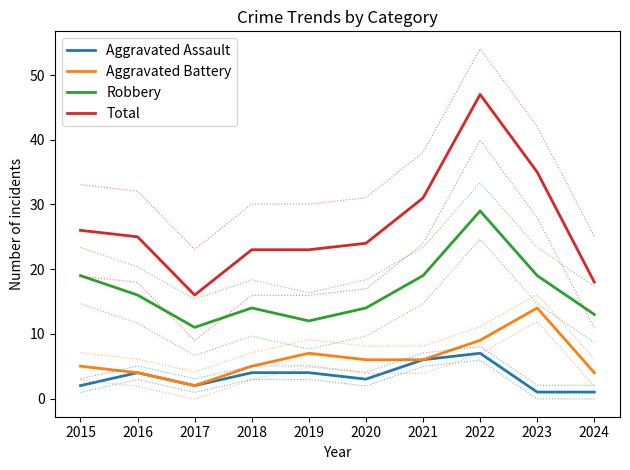

At which category is the sum across all series the highest?

2022